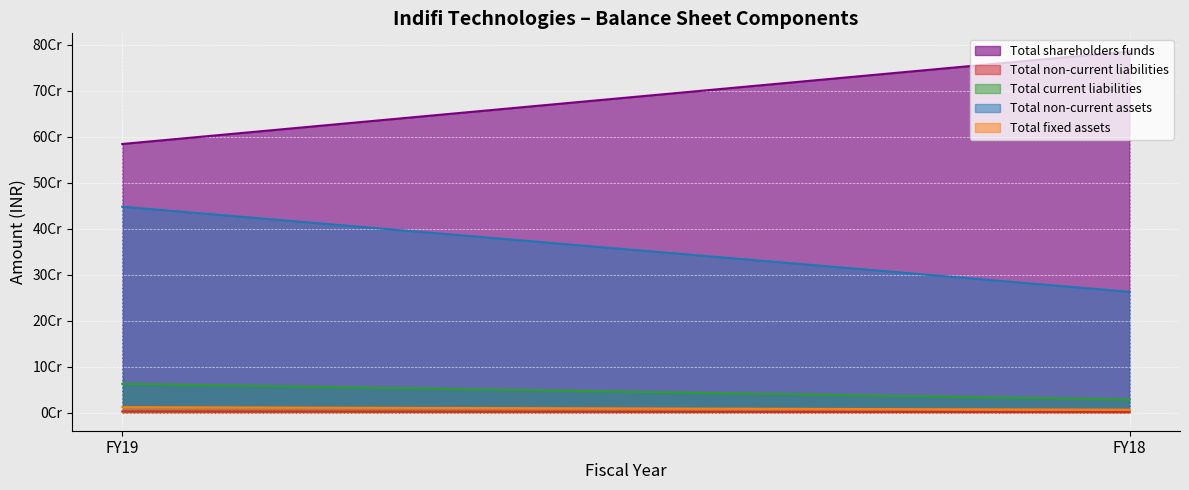

Which series has the largest total across all categories?

Total shareholders funds